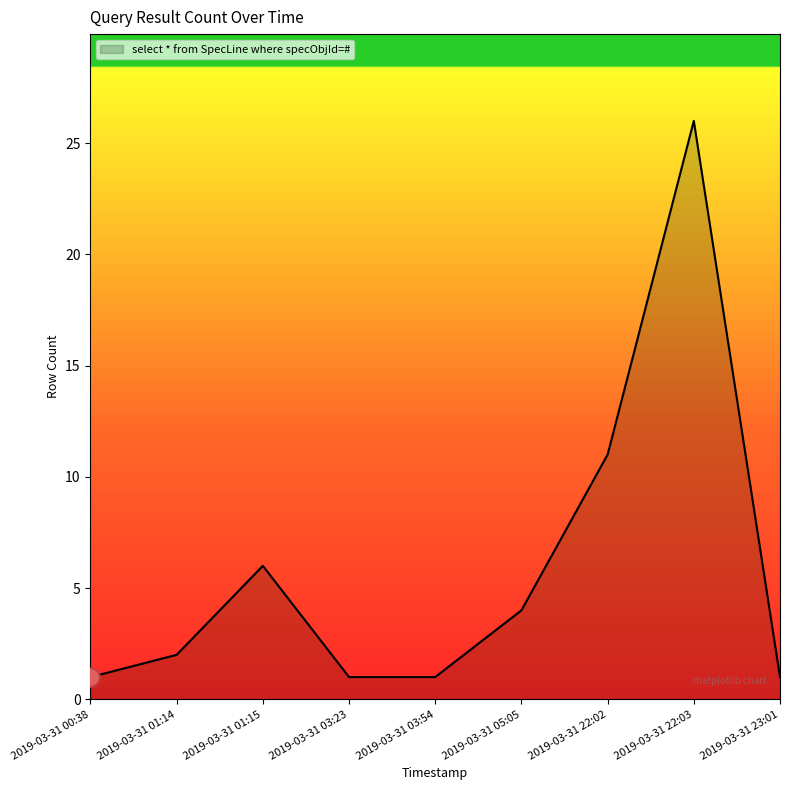

Which has a higher value, 2019-03-31 05:05 or 2019-03-31 03:54?

2019-03-31 05:05